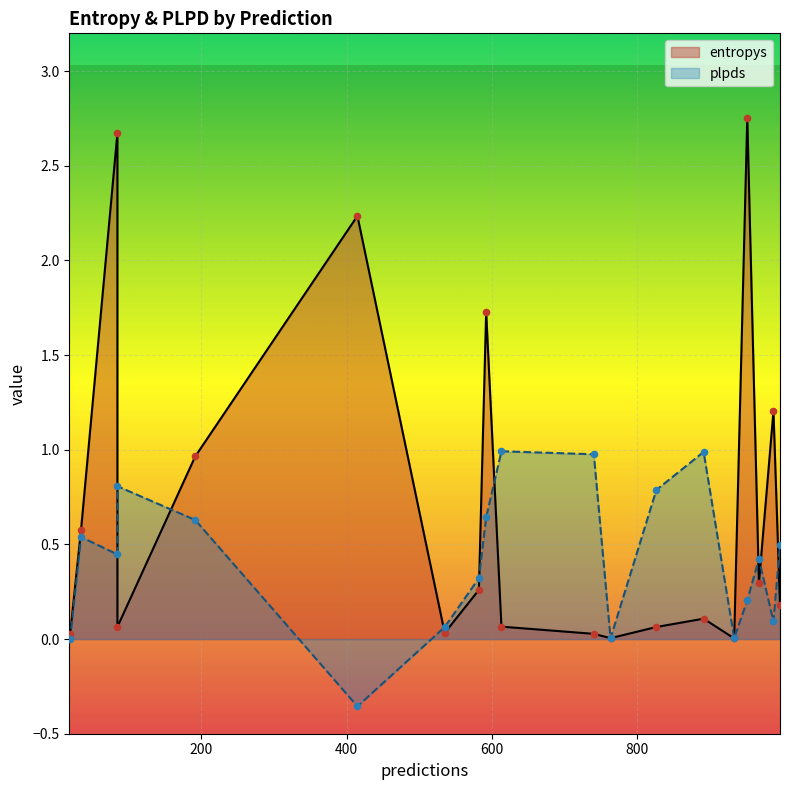

At how many categories does at least one series exceed 2?

3